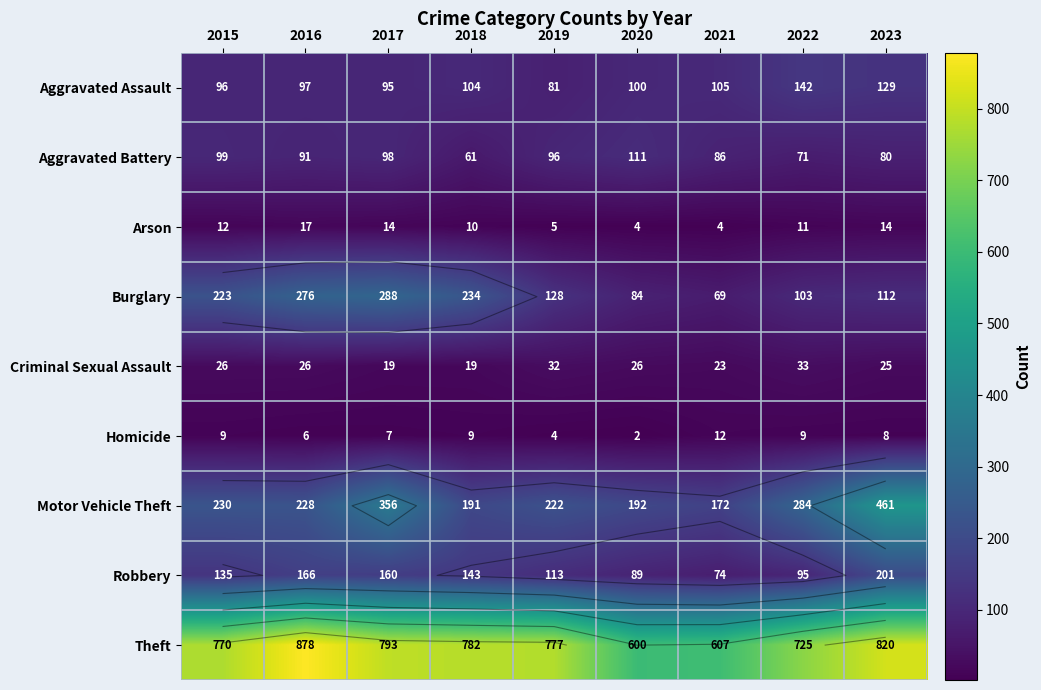

At which category is the sum across all series the highest?

2023